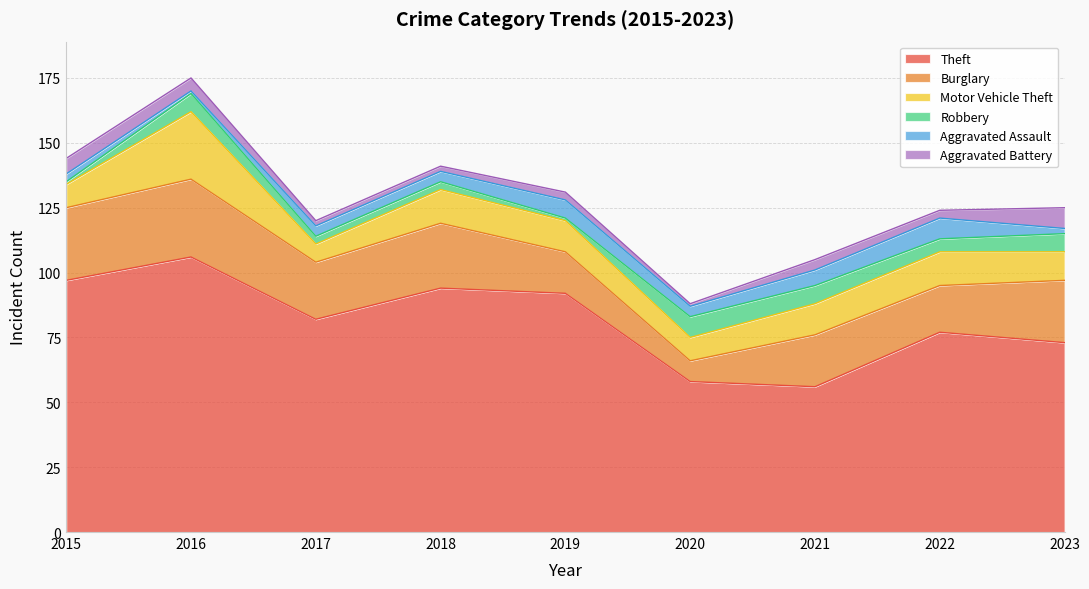

What is the minimum value for Aggravated Battery?

1